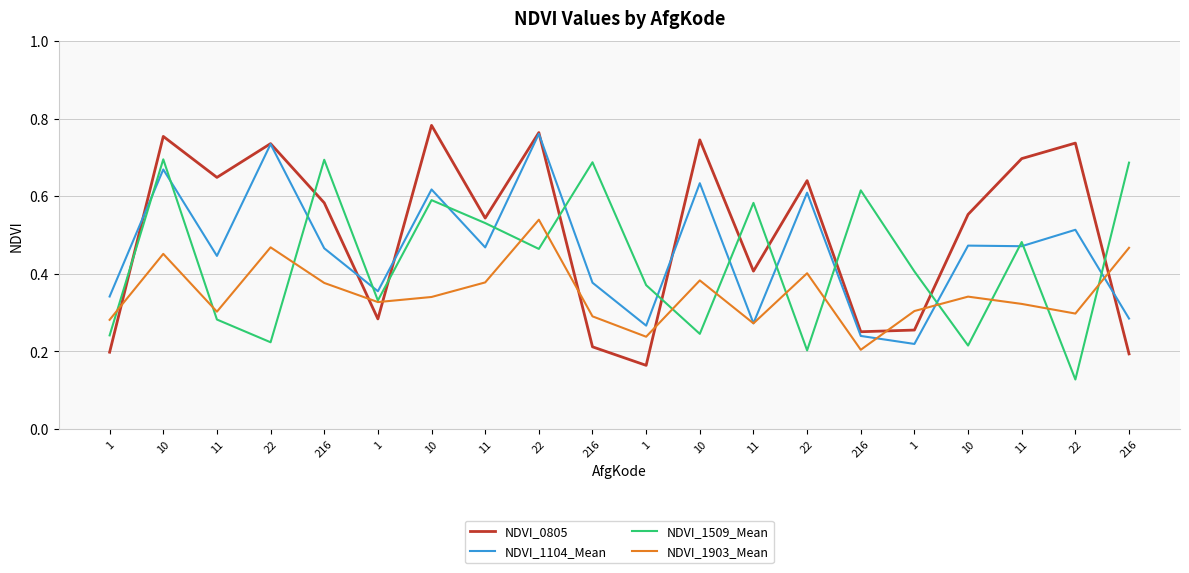

True or false: NDVI_0805 and NDVI_1509_Mean cross at least once.

True